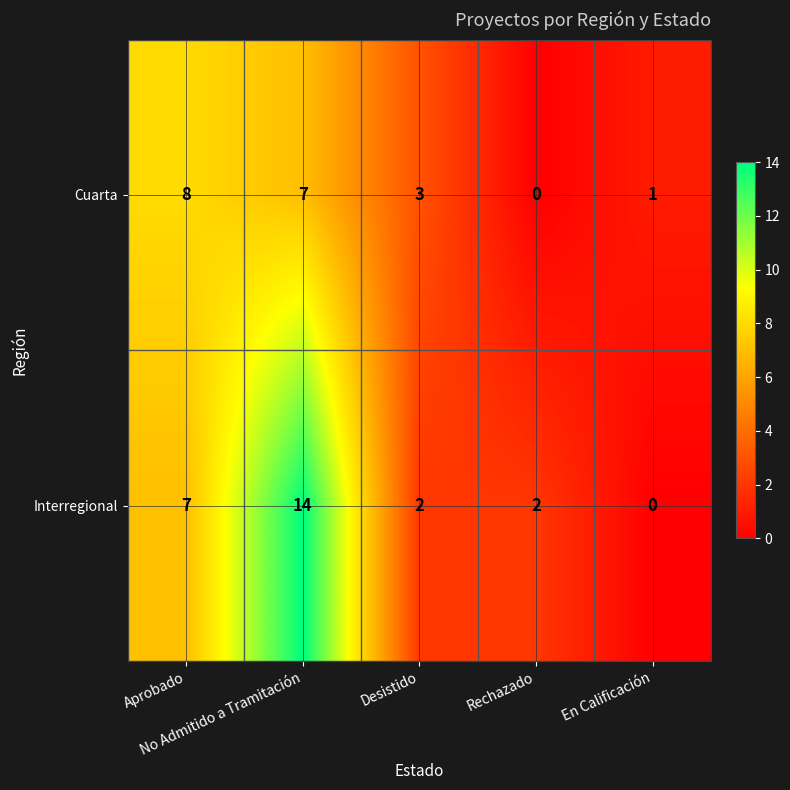

What is the sum of all Cuarta values?

19